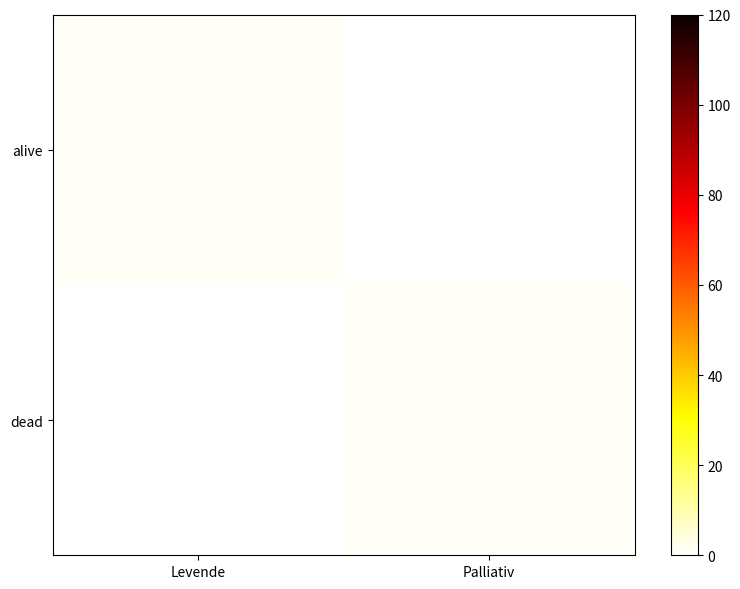

Rank the series by their maximum value, from highest to lowest.

alive, dead